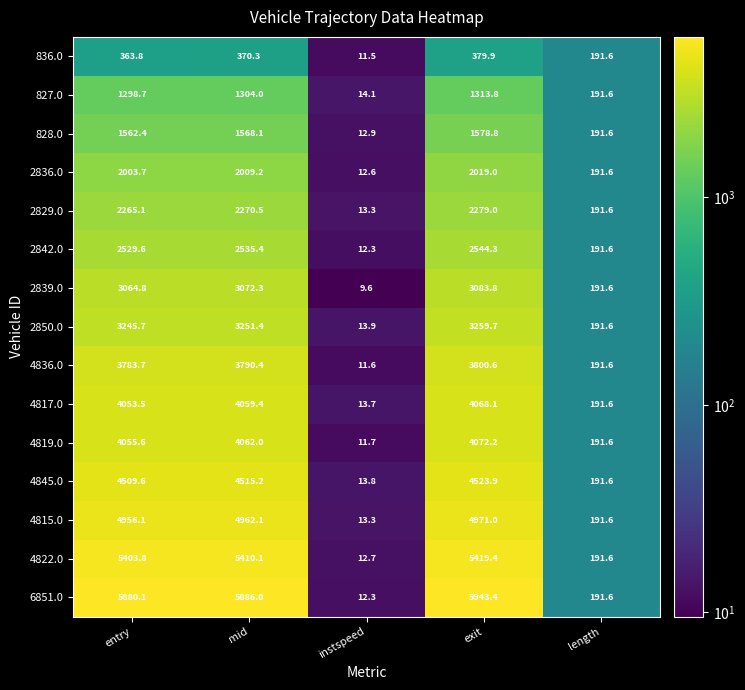

What is the total value across all series at instspeed?

189.3